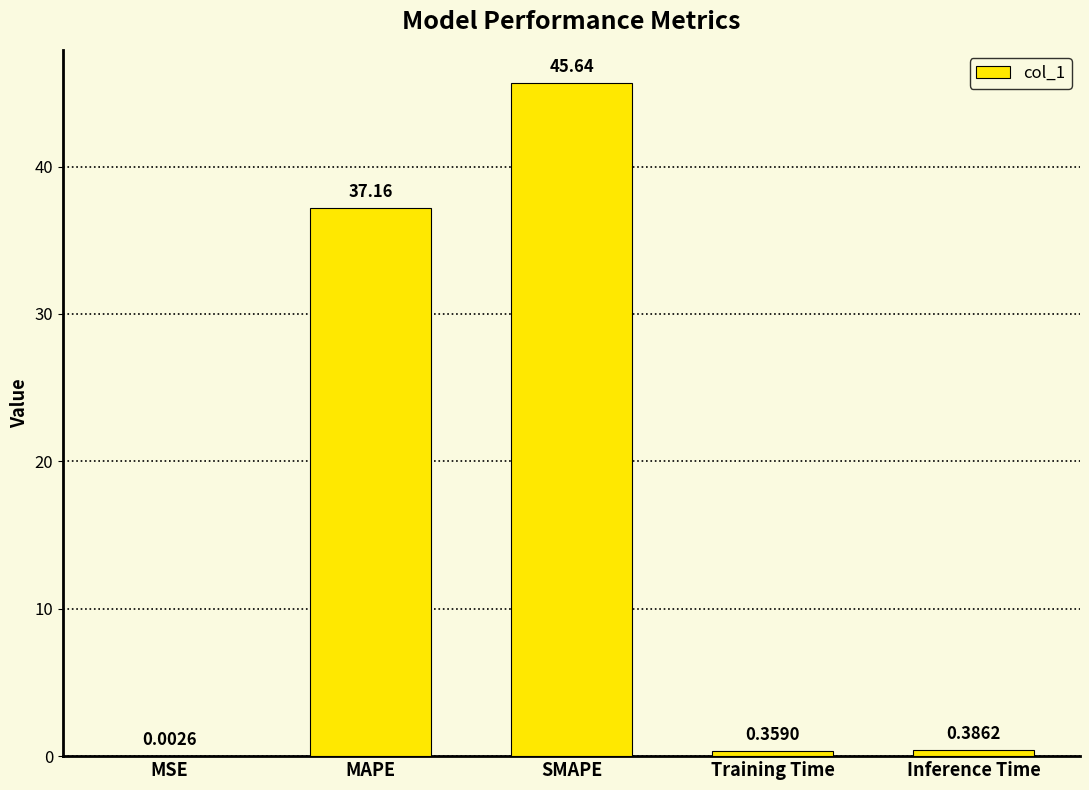

At which category does the chart reach its peak across all series?

SMAPE